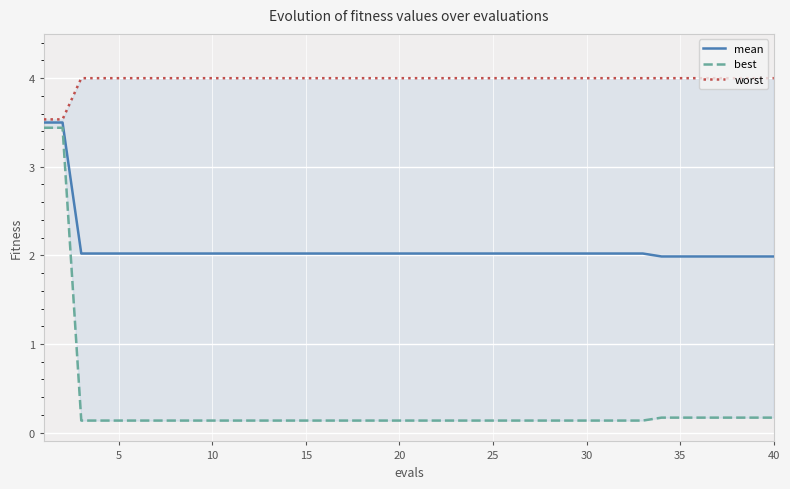

What is the maximum value shown in the chart?

4.0